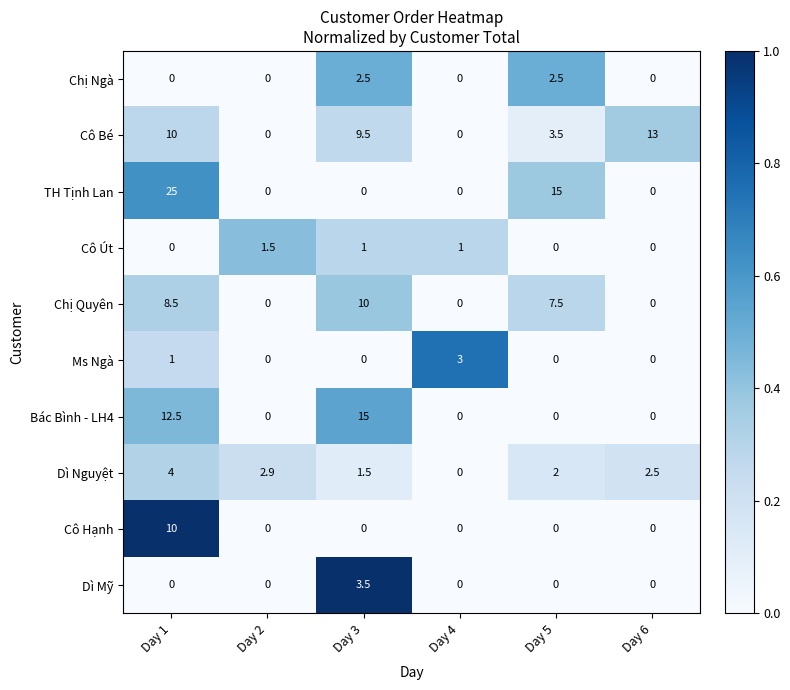

At how many categories does at least one series exceed 0?

6